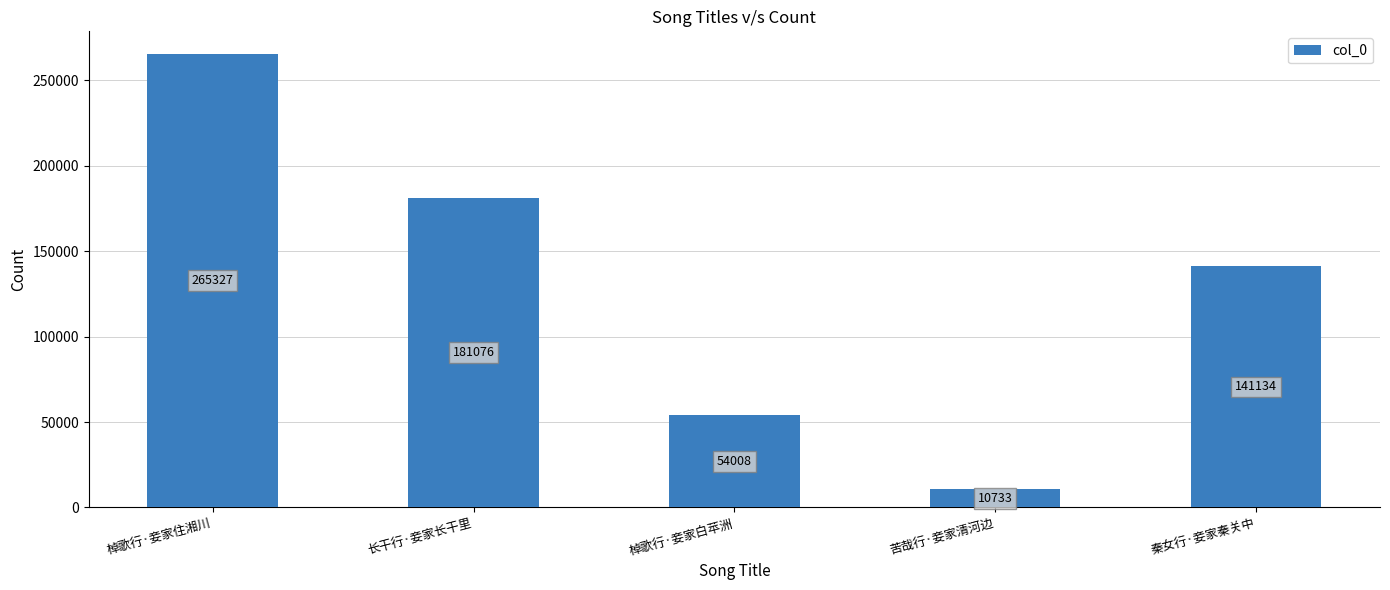

Does the chart contain stacked bars?

No